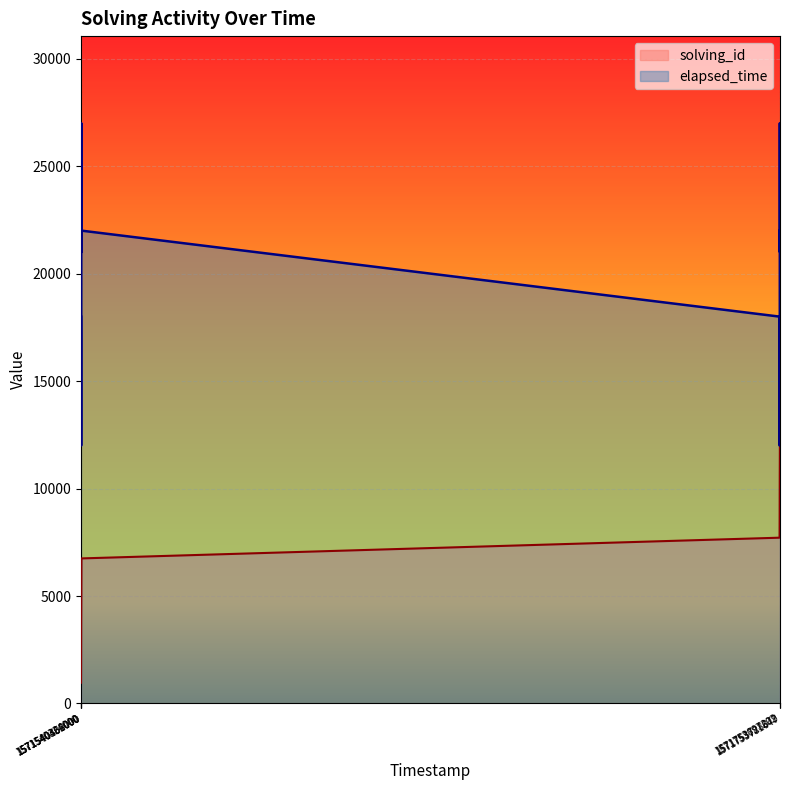

What is the sum of the elapsed_time values at 1571753673594 and 1571540379000?

31000.0